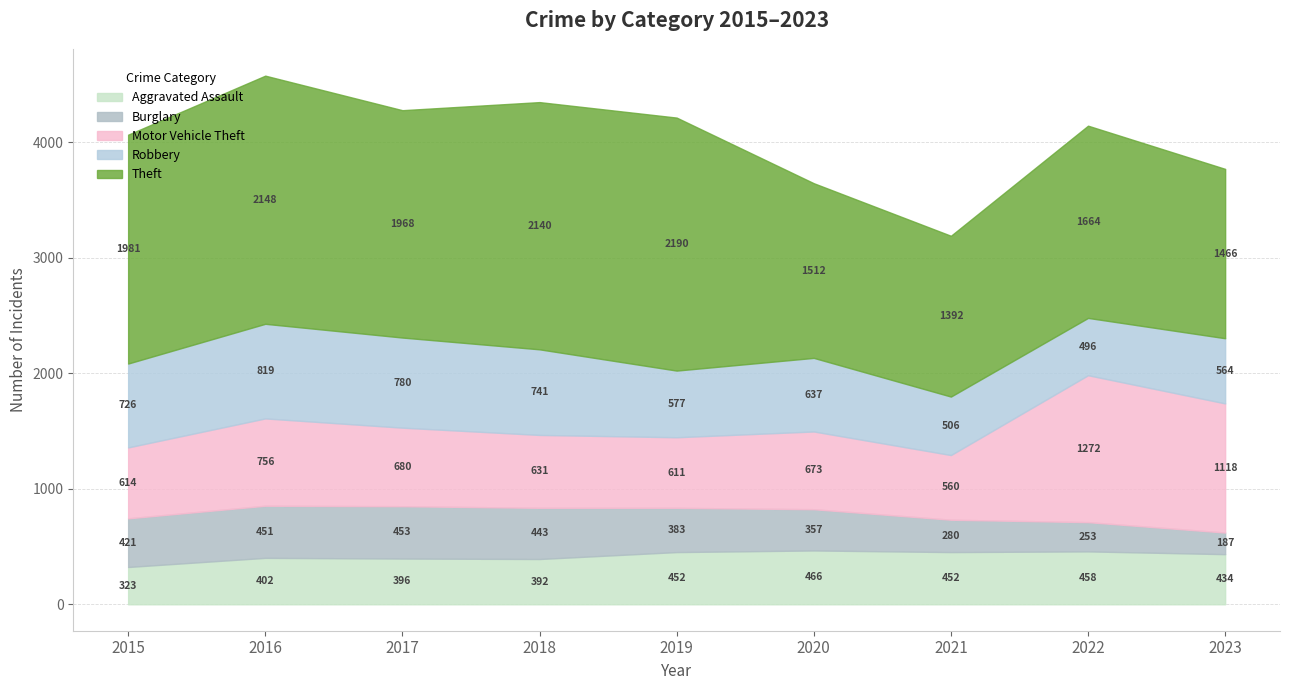

Which series changed the most between 2020 and 2022?

Motor Vehicle Theft